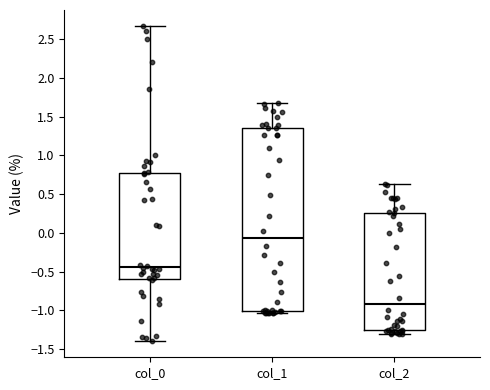

Which box is the tallest, from its lower edge to its upper edge?

col_1